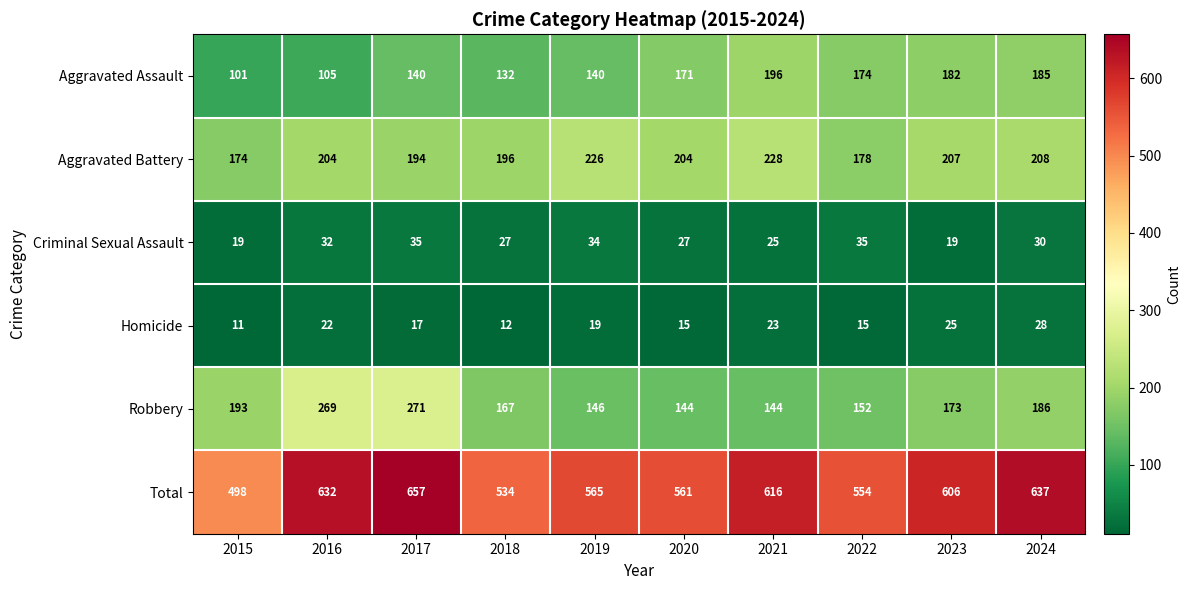

What is the smallest value displayed?

11